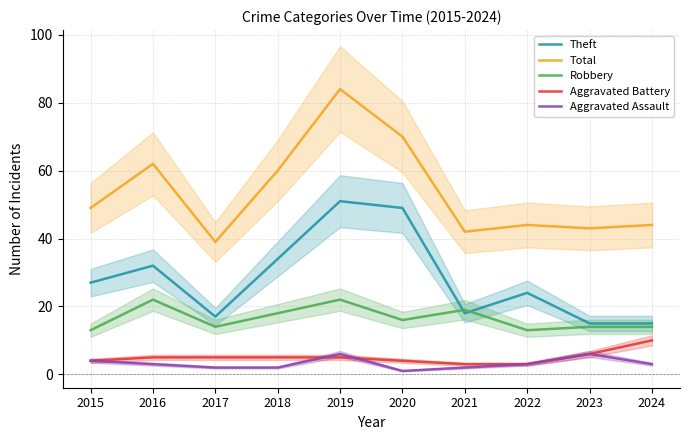

Is it true that Theft equals 45 at 2016?

False